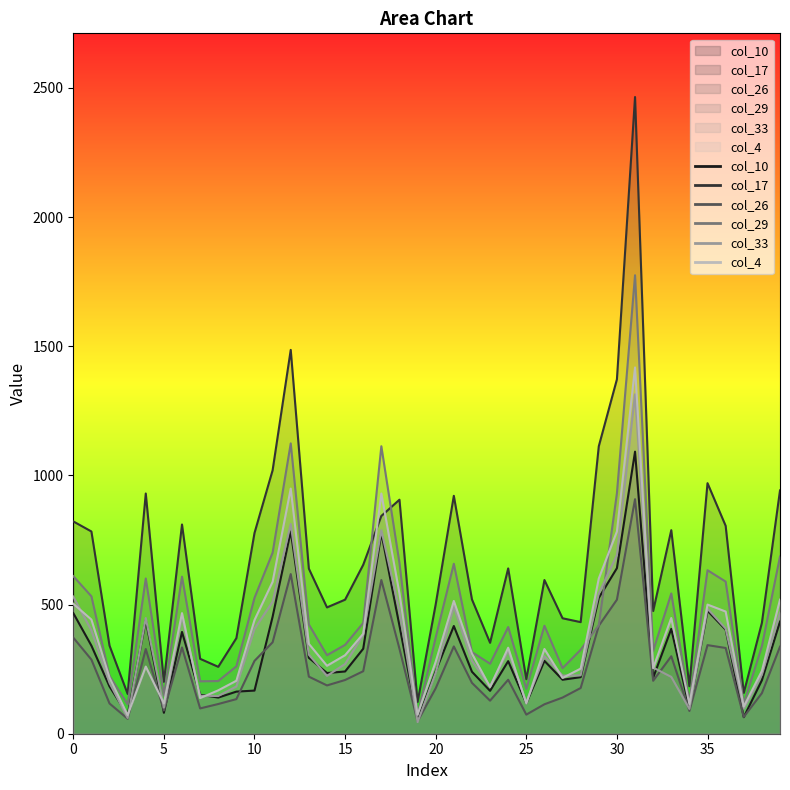

True or false: col_17 and col_4 cross at least once.

True